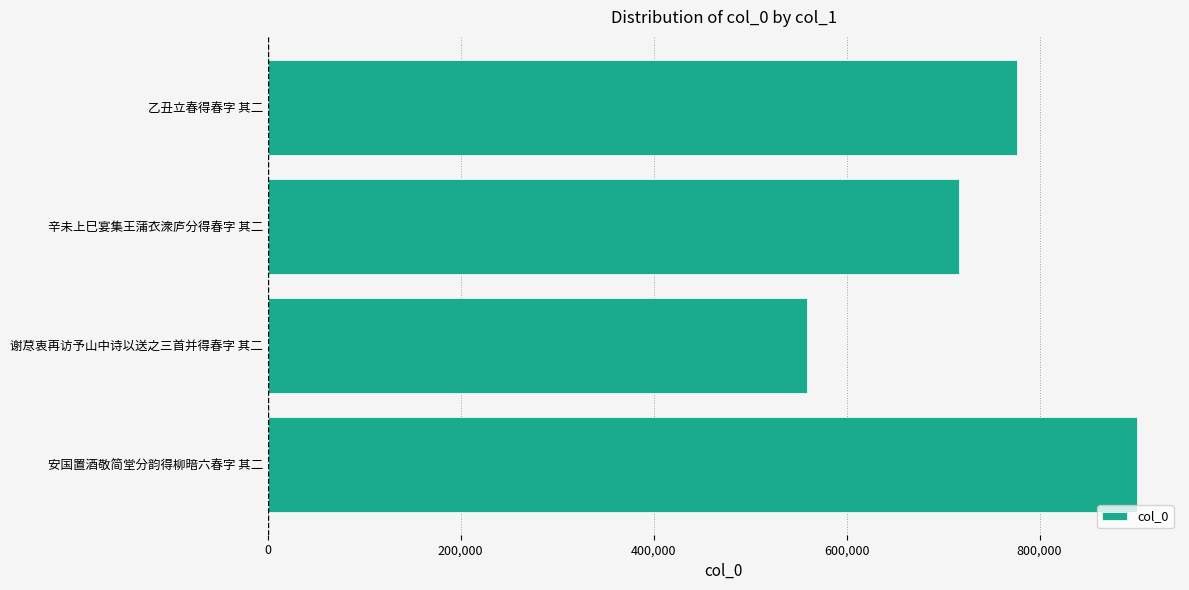

The value at 乙丑立春得春字 其二 is 776778. True or false?

True